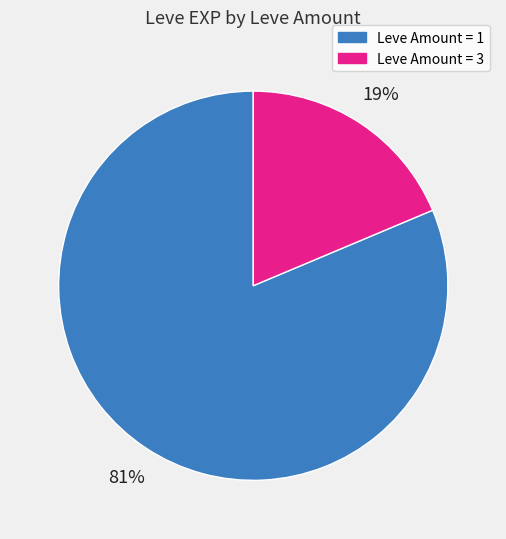

How many segments does this pie chart have?

2